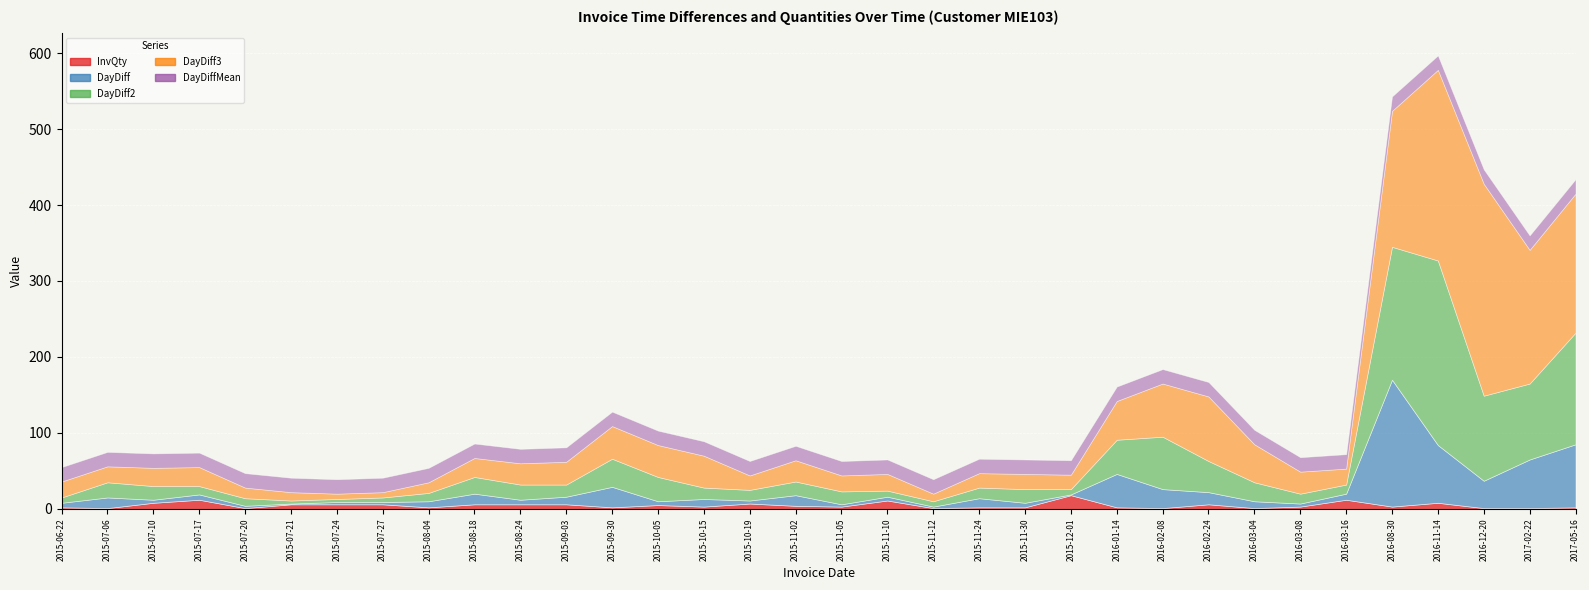

What position from the right is 2015-07-24?

28